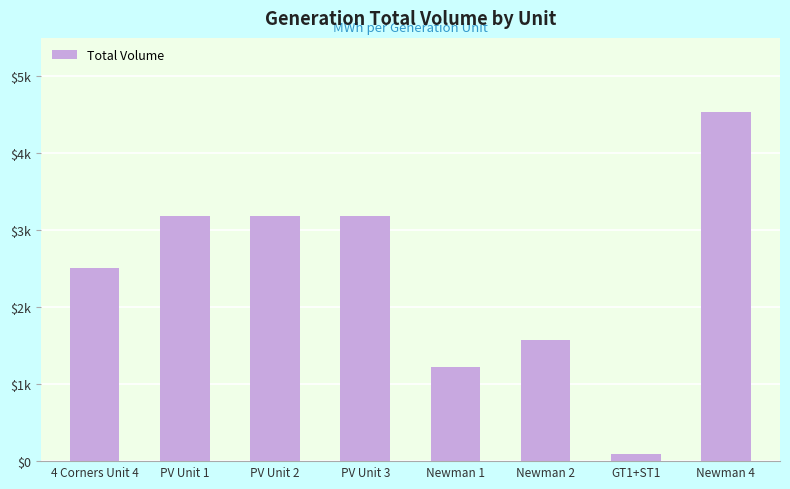

What is the difference between the values at Newman 2 and PV Unit 3?

1613